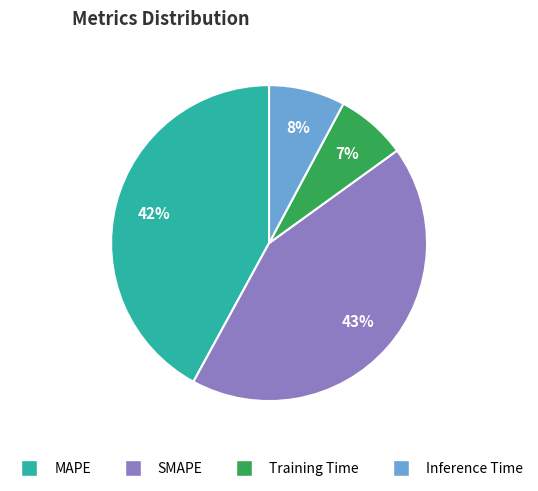

Do Inference Time and Training Time together represent more than half of the pie?

No